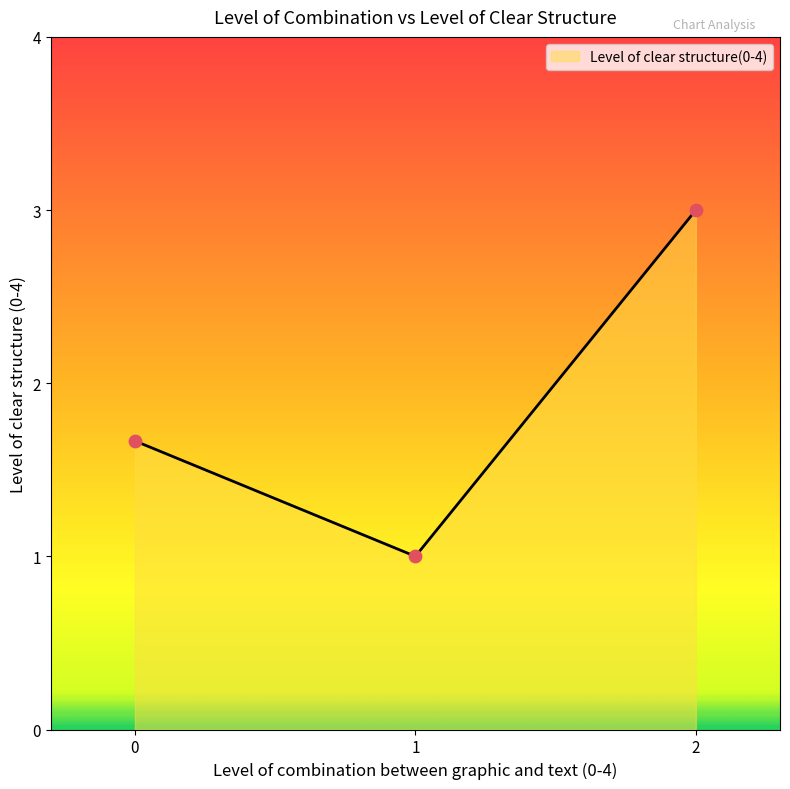

What is the change in value from 1 to 2?

+2.0